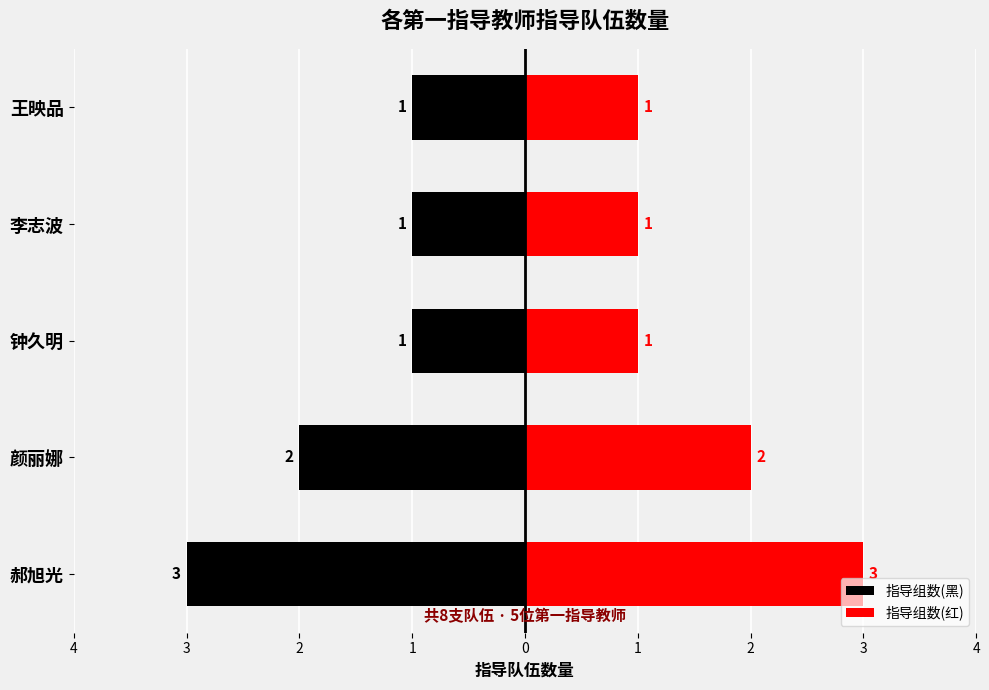

List the series in order of their peak value, lowest first.

指导组数(黑), 指导组数(红)